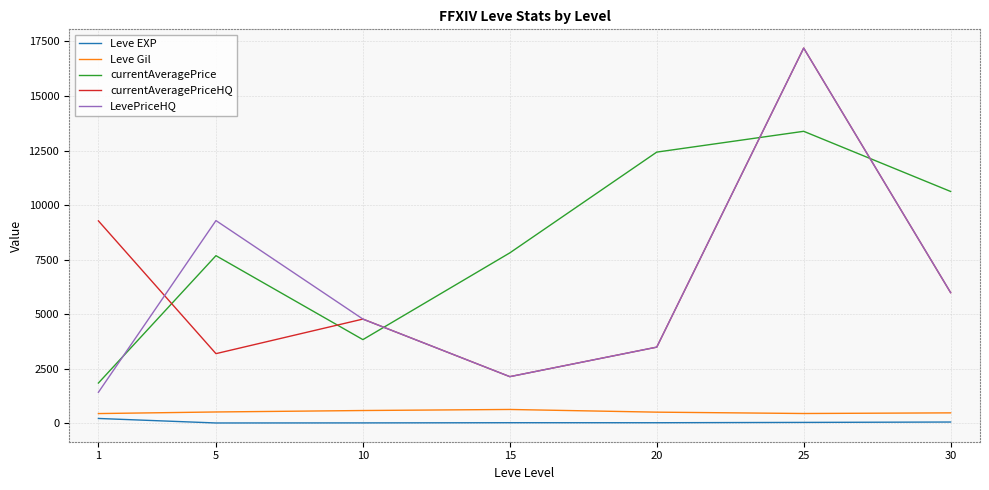

At which category is the sum across all series the highest?

25